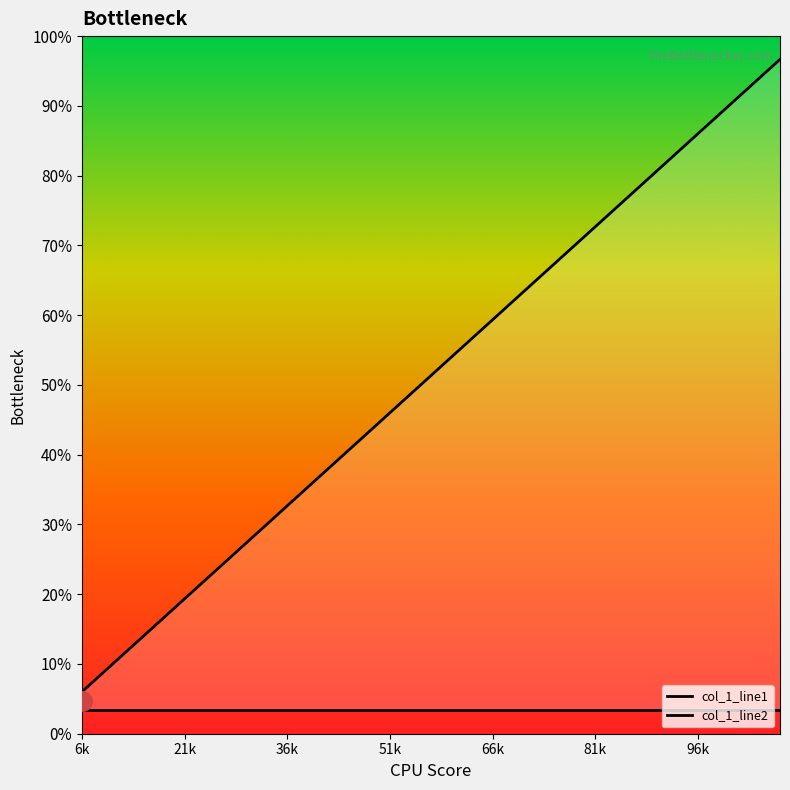

How many categories are shown in the chart?

35